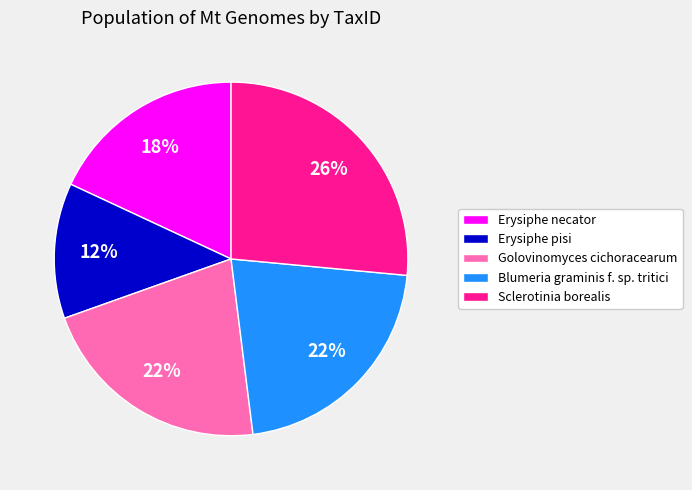

Does Erysiphe necator account for over 50% of the chart?

No